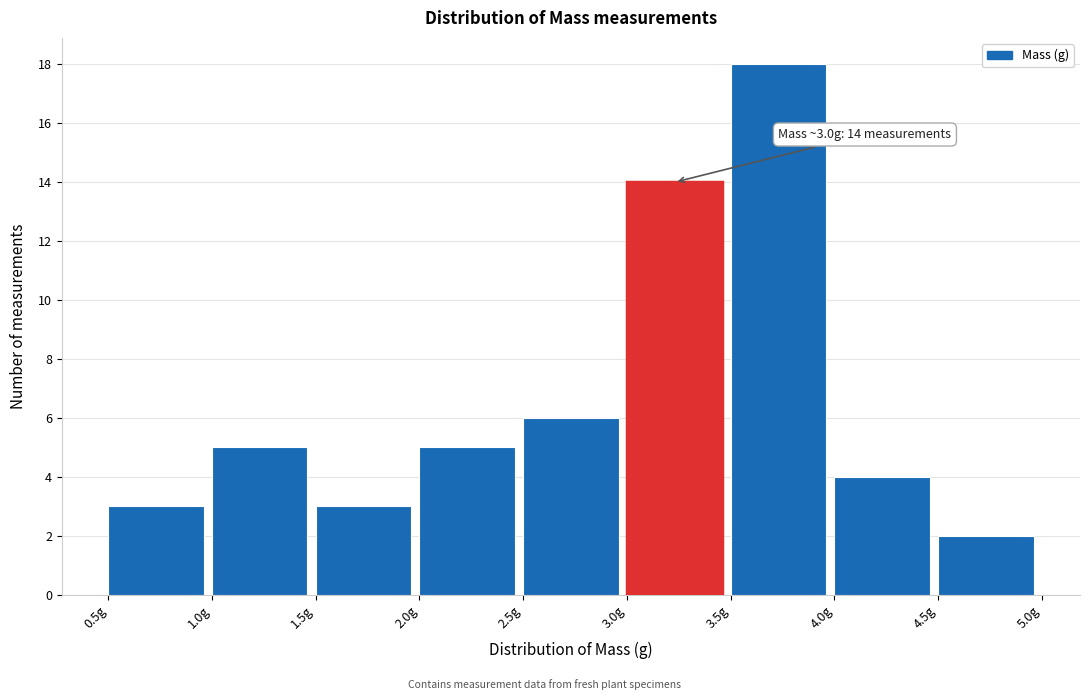

Over which range of the x-axis is the bar tallest?

3.5 to 4.0